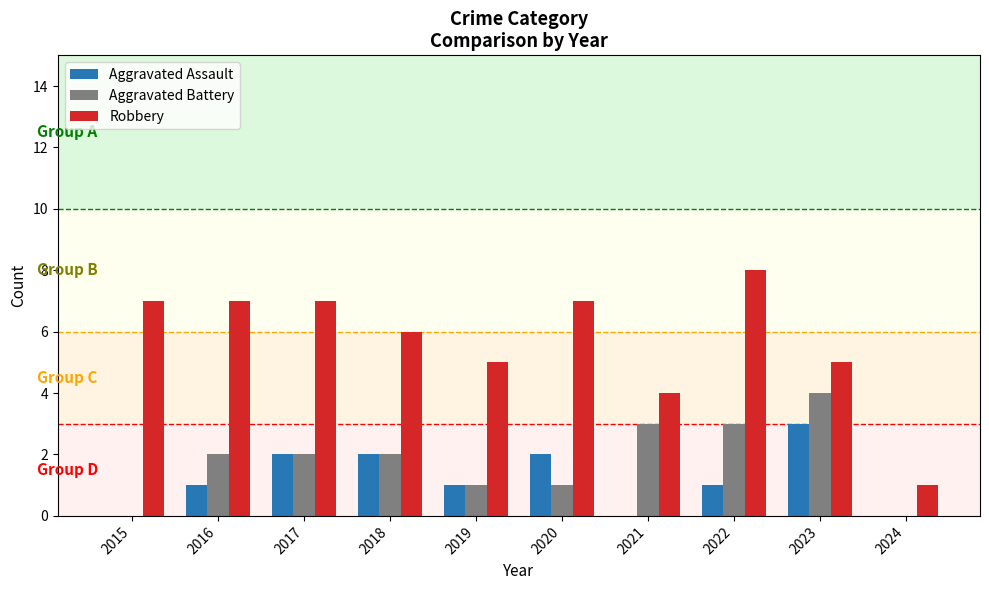

What is the difference between the Aggravated Assault values at 2019 and 2024?

1